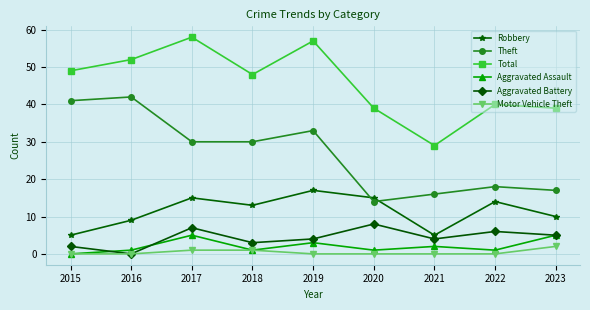

Read the Robbery value at 2019.

17